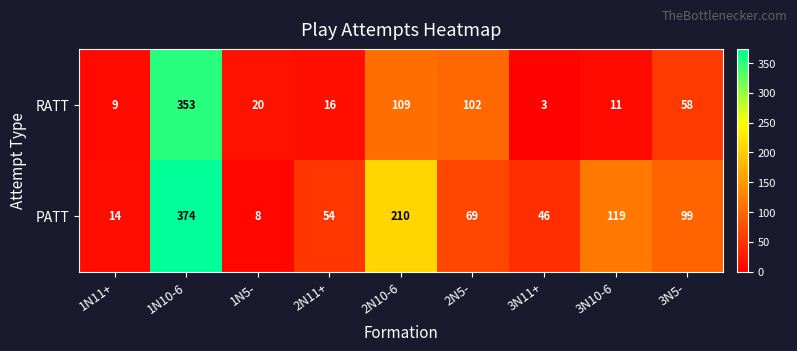

Which series has the widest spread of values?

PATT